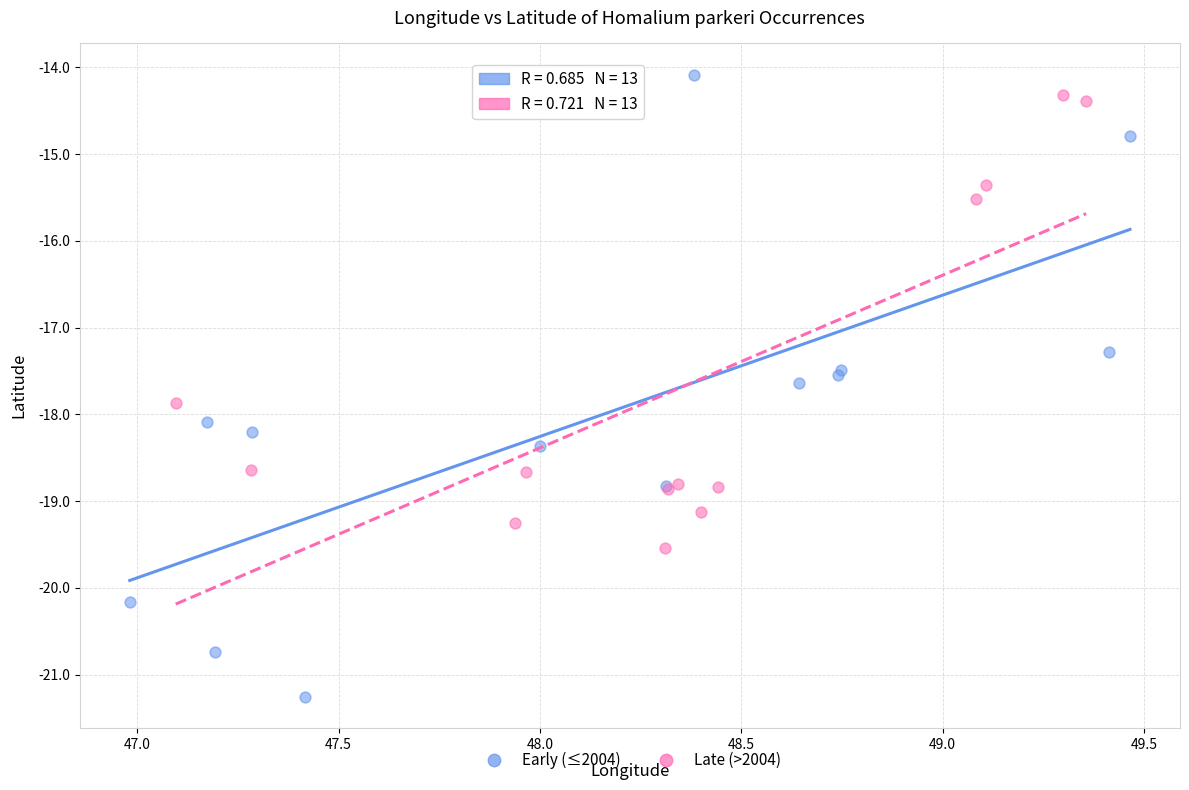

Which series has the widest spread of Y values?

Early (≤2004)